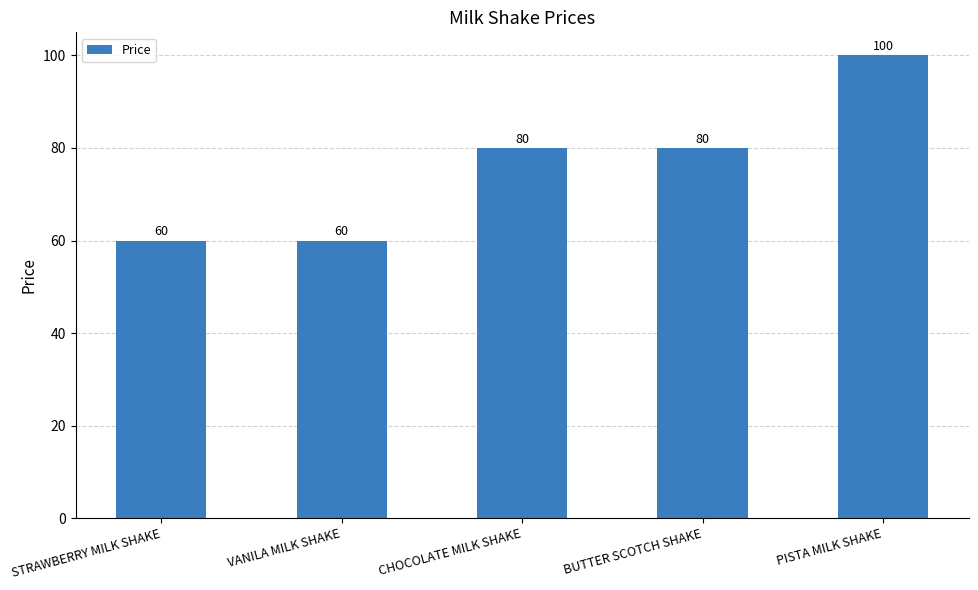

What is the difference between the maximum and minimum values?

40